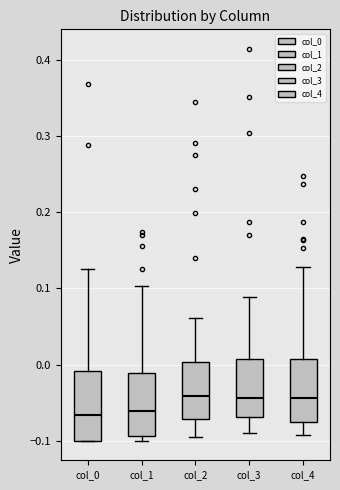

Reading left to right, read every box against the y-axis: the position of its median line, the range the box covers, and the ends of its whiskers. The values are not printed on the chart, so give them approximately, as read against the axis.

col_0: median -0.07, box -0.10 to -0.01, whiskers -0.10 to 0.13
col_1: median -0.06, box -0.09 to -0.01, whiskers -0.10 to 0.10
col_2: median -0.04, box -0.07 to 0.00, whiskers -0.09 to 0.06
col_3: median -0.04, box -0.07 to 0.01, whiskers -0.09 to 0.09
col_4: median -0.04, box -0.08 to 0.01, whiskers -0.09 to 0.13